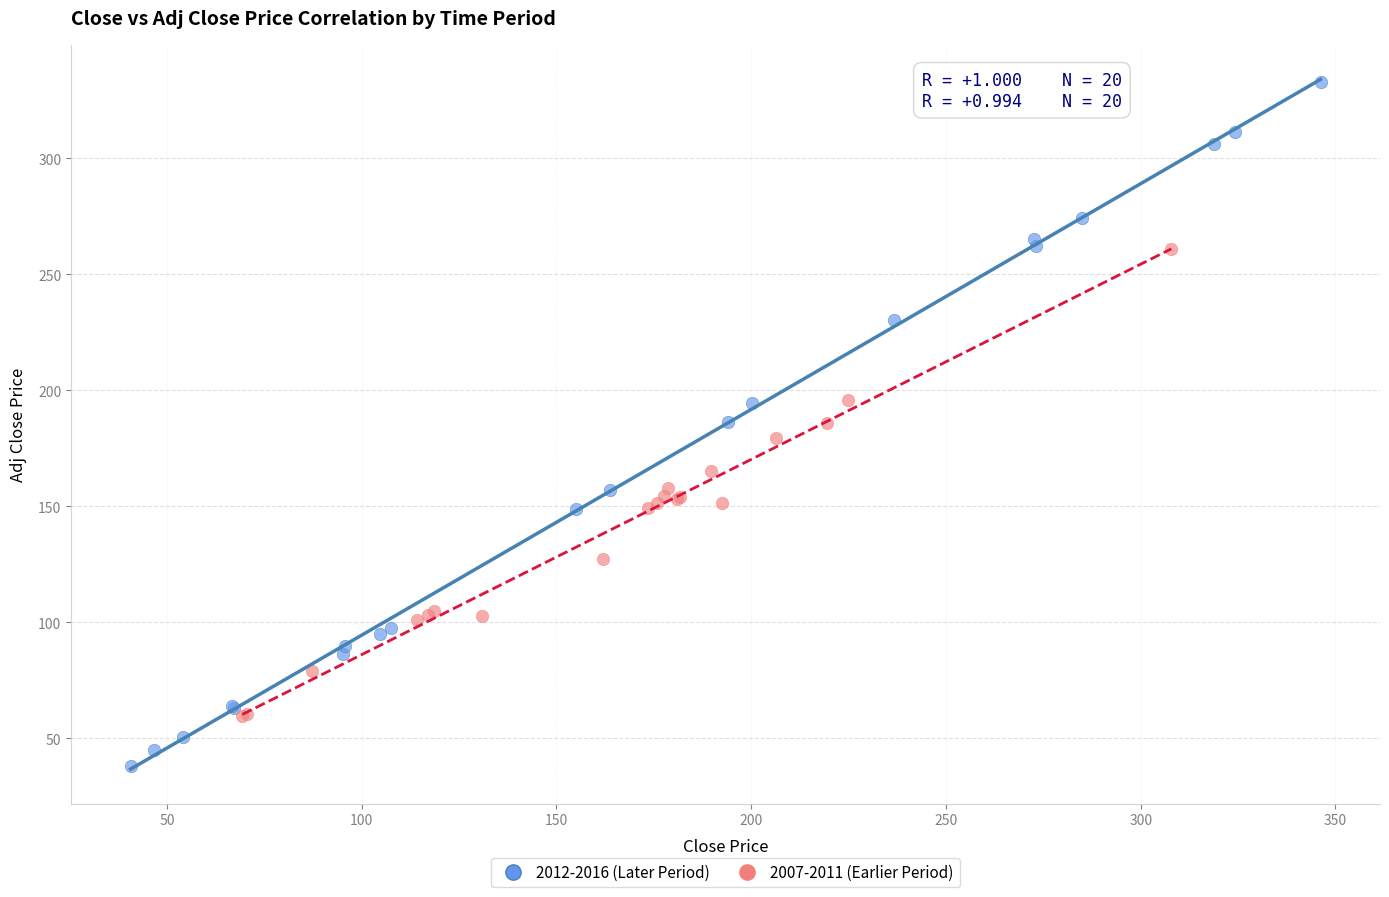

Which series contains the lowest Y value?

2012-2016 (Later Period)